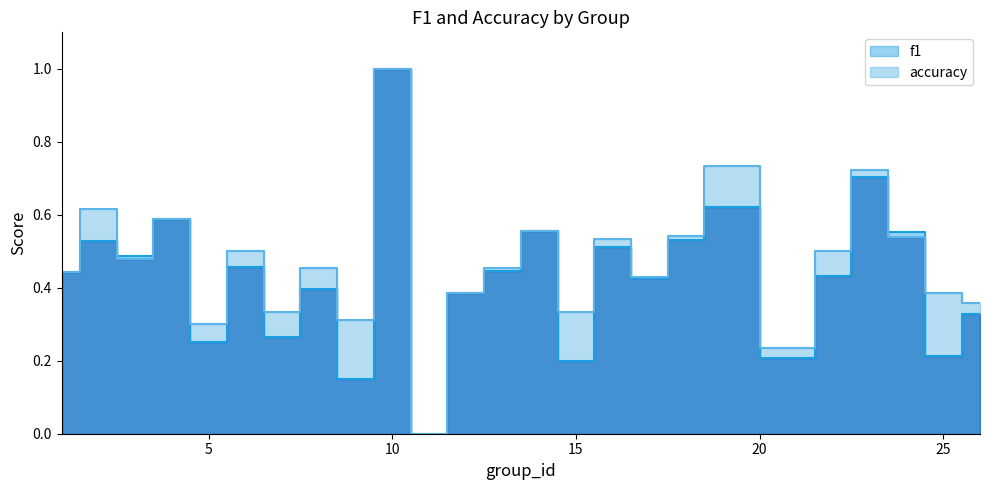

What is the approximate value of f1 at 17?

0.4